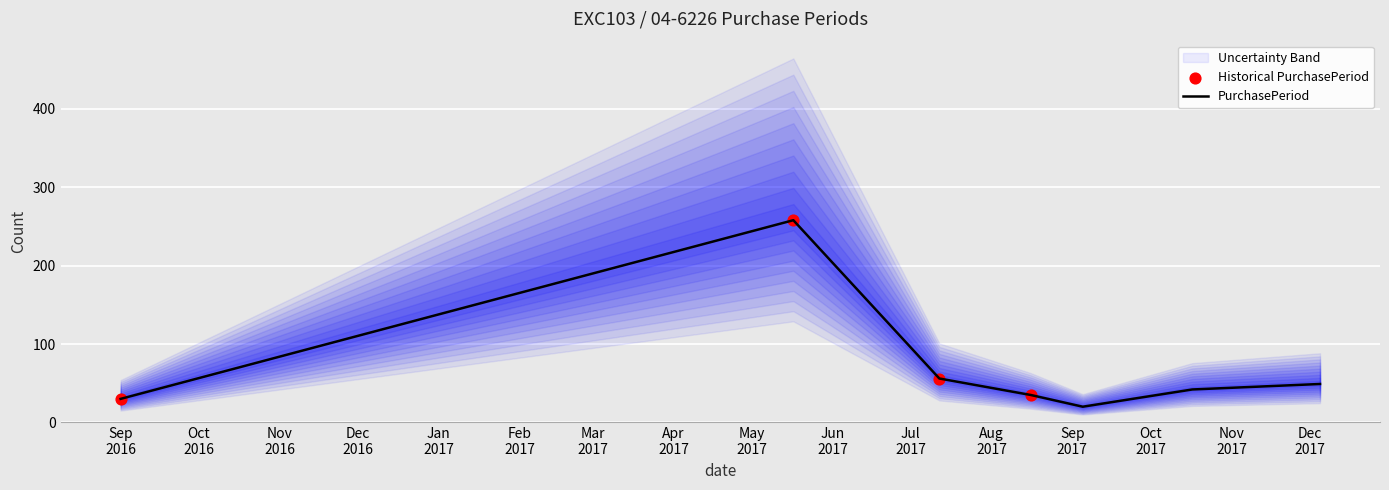

What is the ratio of the value at 2017-05-17 to the value at 2017-09-05?

12.9